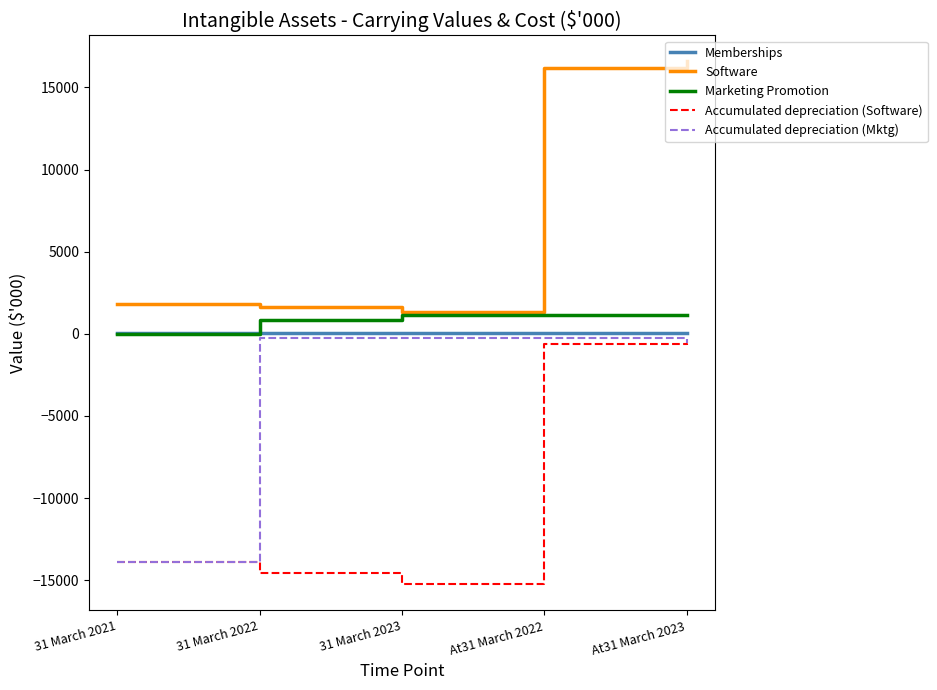

What is the highest value of the Accumulated depreciation (Software) series?

-641